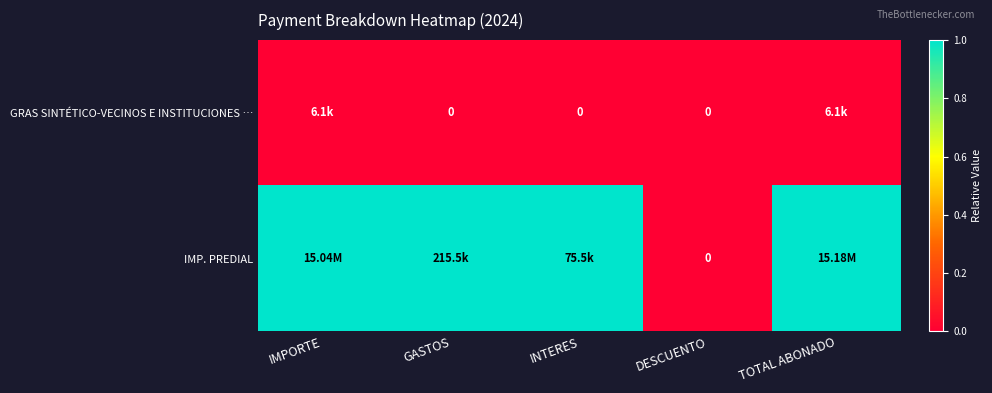

Is it true that IMP. PREDIAL equals 0.0 at DESCUENTO?

True